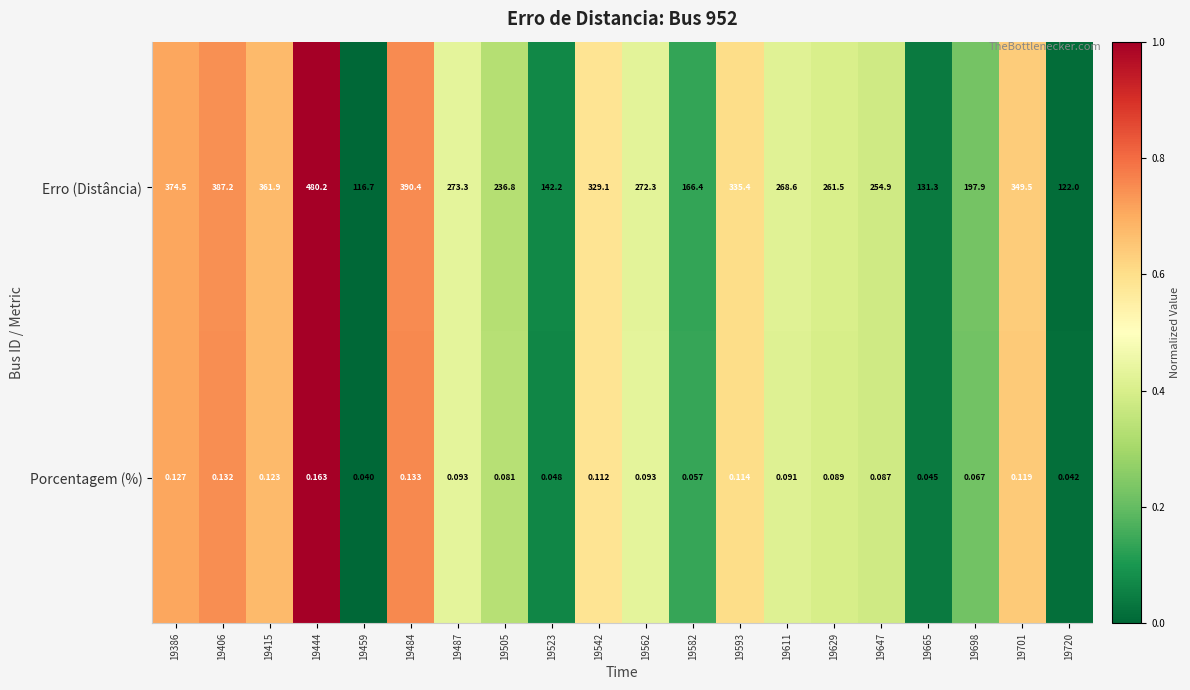

Which series has the largest total across all categories?

Erro (Distância)